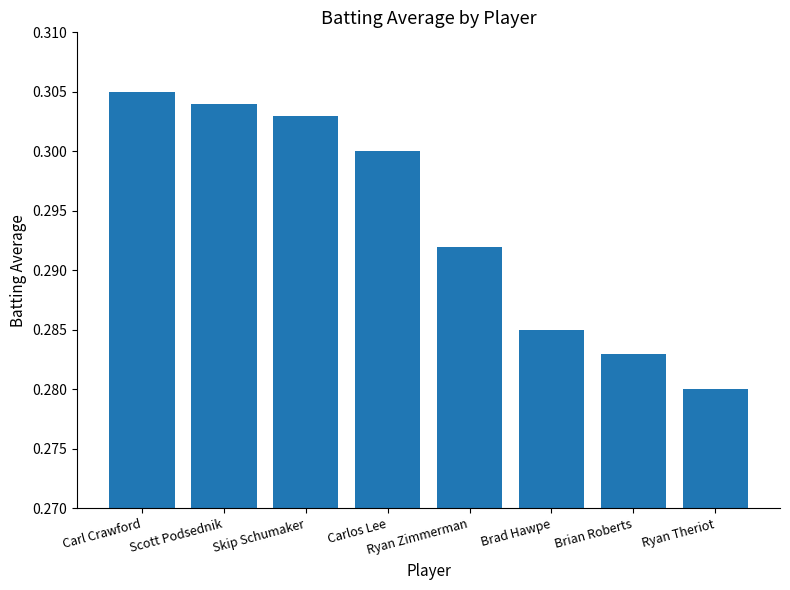

Which has a higher value, Brian Roberts or Ryan Zimmerman?

Ryan Zimmerman